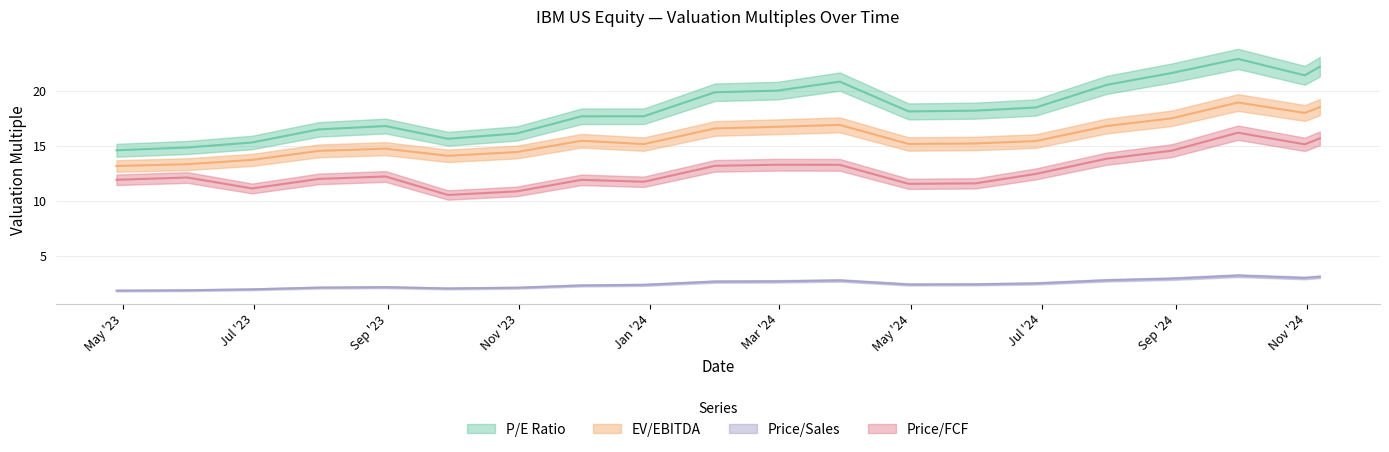

At which category is the sum across all series the highest?

2024-09-30